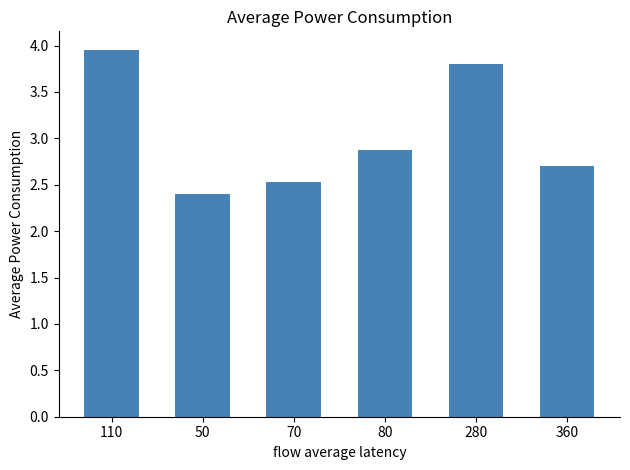

What is the change in value from 50 to 80?

+0.5